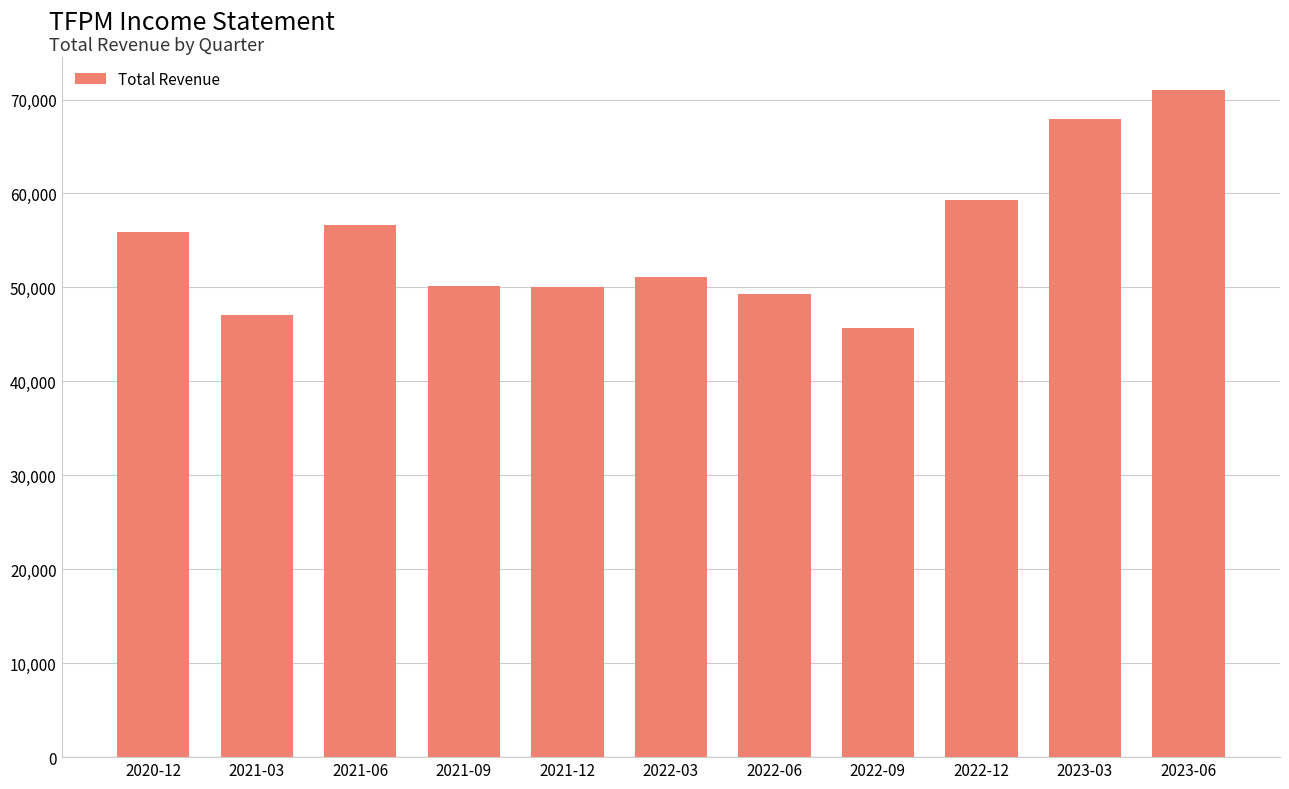

Between 2023-06 and 2021-03, which is larger?

2023-06